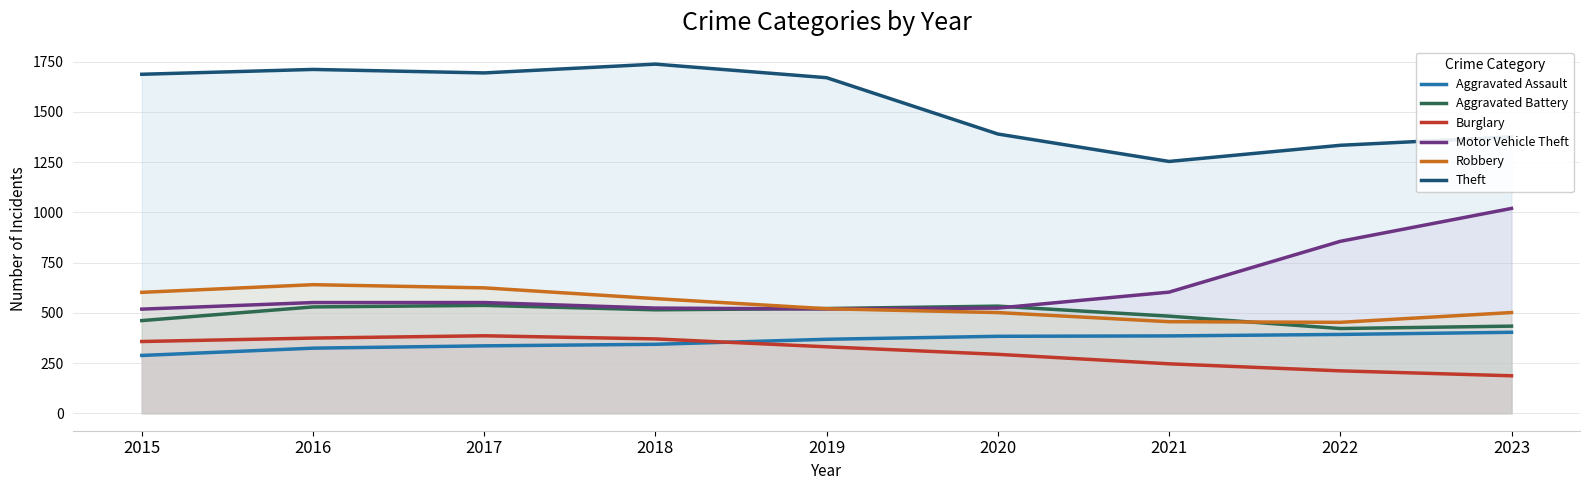

True or false: Aggravated Assault has more than 1 points higher than both neighbors.

False